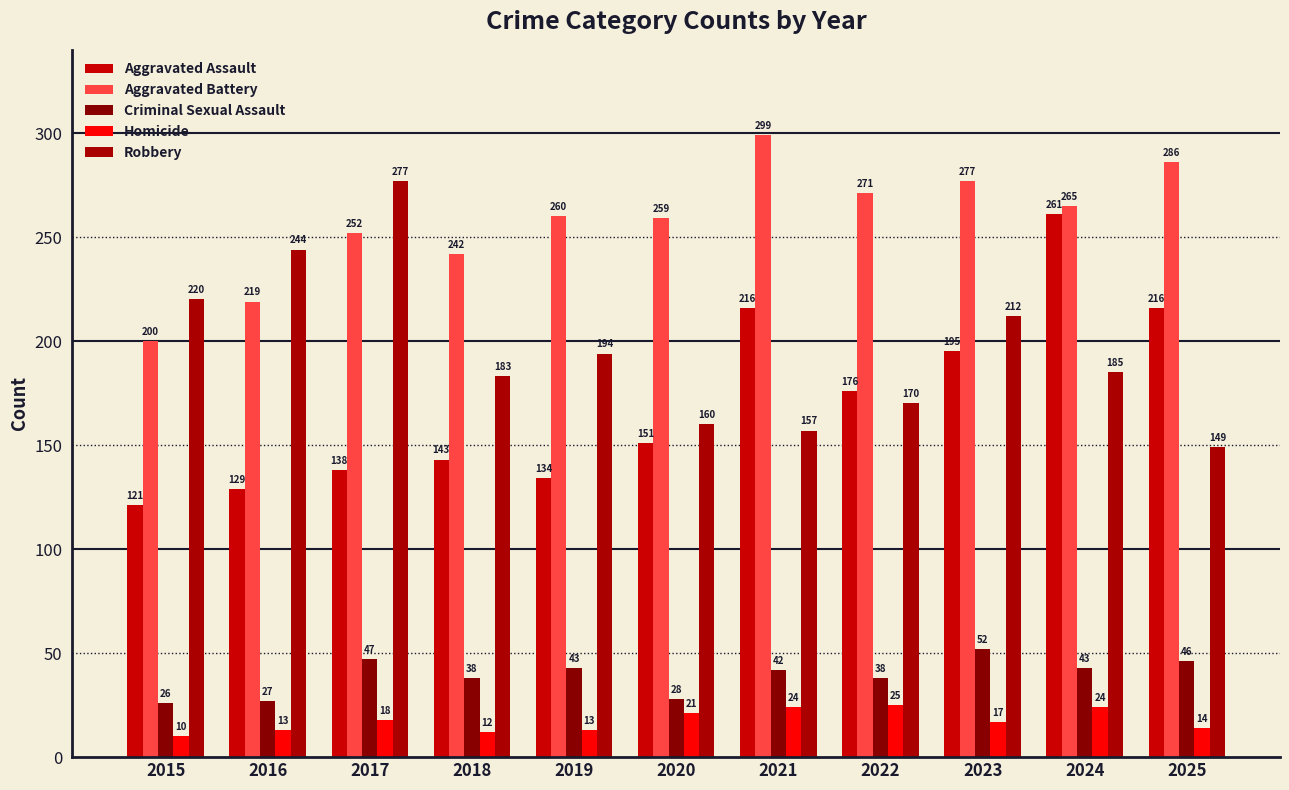

What value does the Aggravated Battery series have at 2017, to the nearest 5?

250